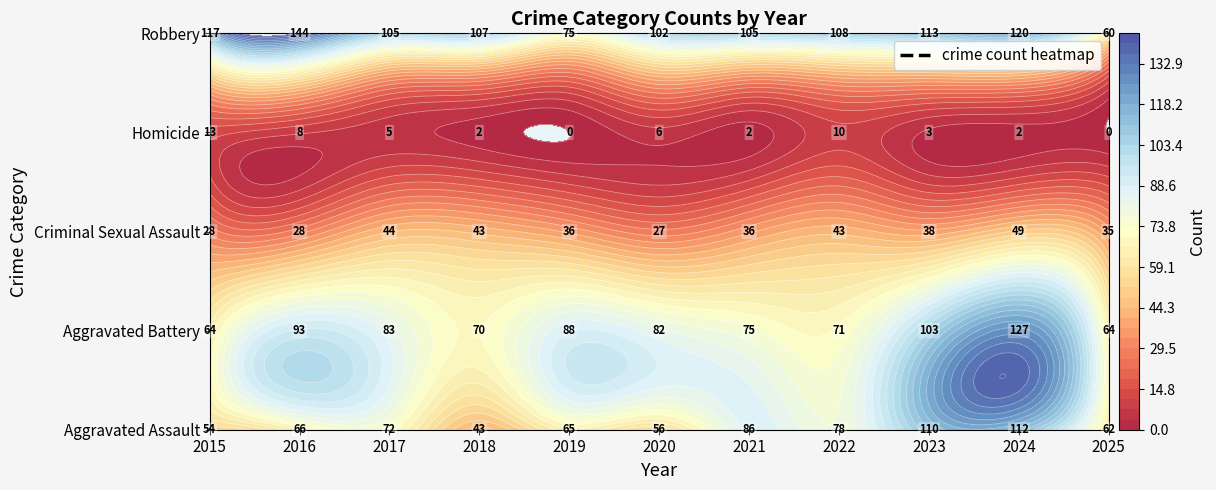

Is it true that Criminal Sexual Assault equals 35 at 2025?

True